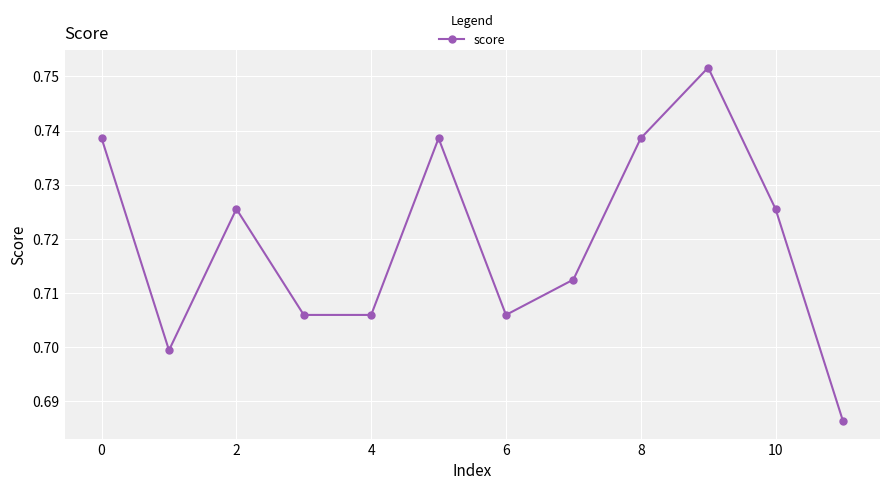

True or false: there are more than 1 points higher than both neighbors.

True